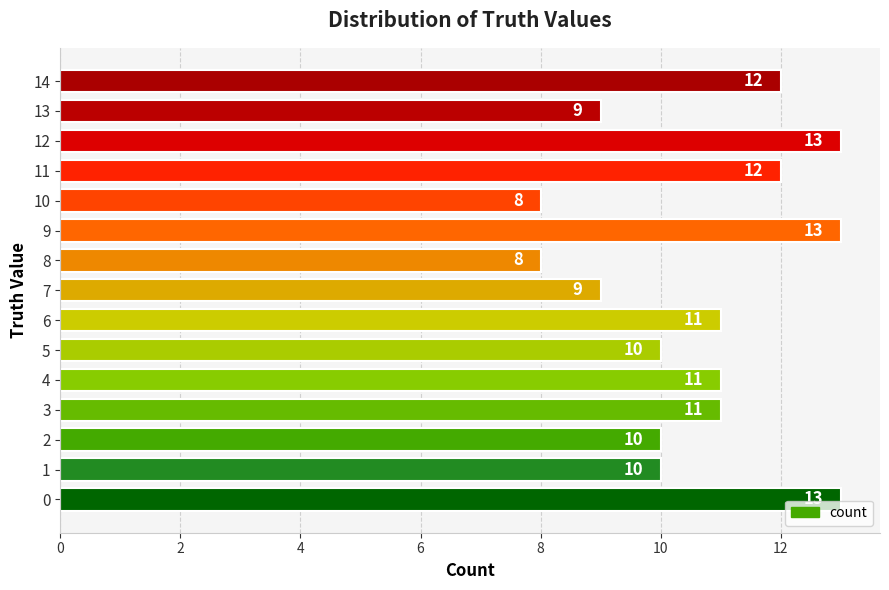

Reading top to bottom, what are all the values shown in this chart?

12	9	13	12	8	13	8	9	11	10	11	11	10	10	13